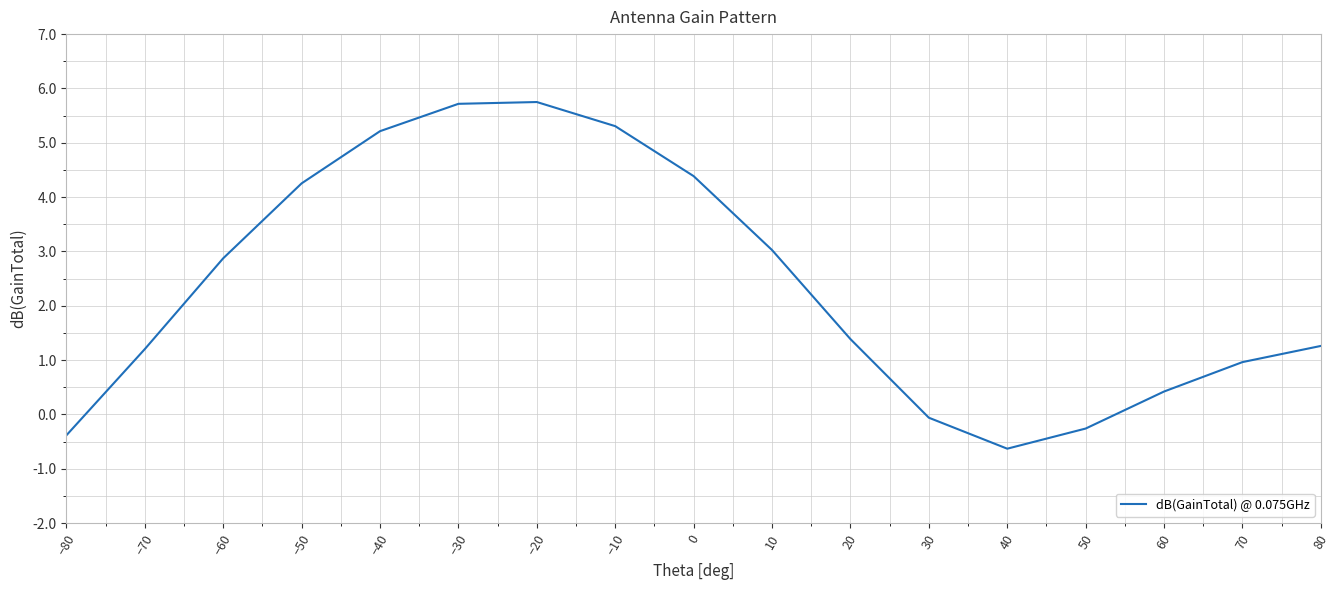

What is the change in value from −10 to 0?

-0.9